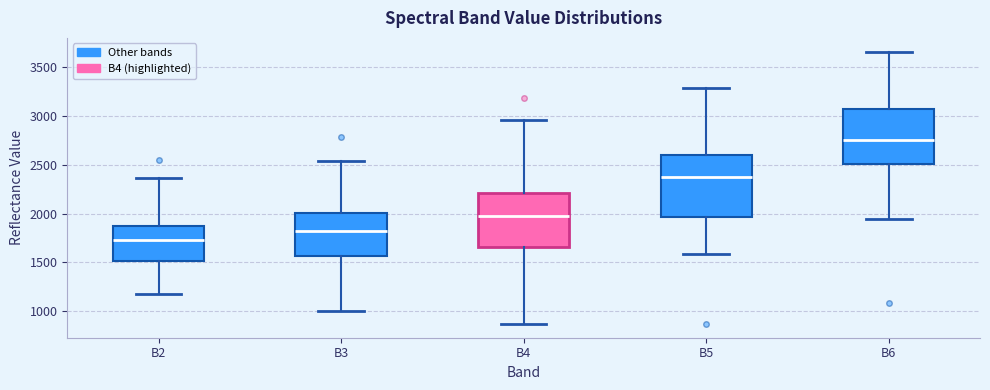

Comparing the boxes themselves (not the whiskers), which one is the tallest?

B5